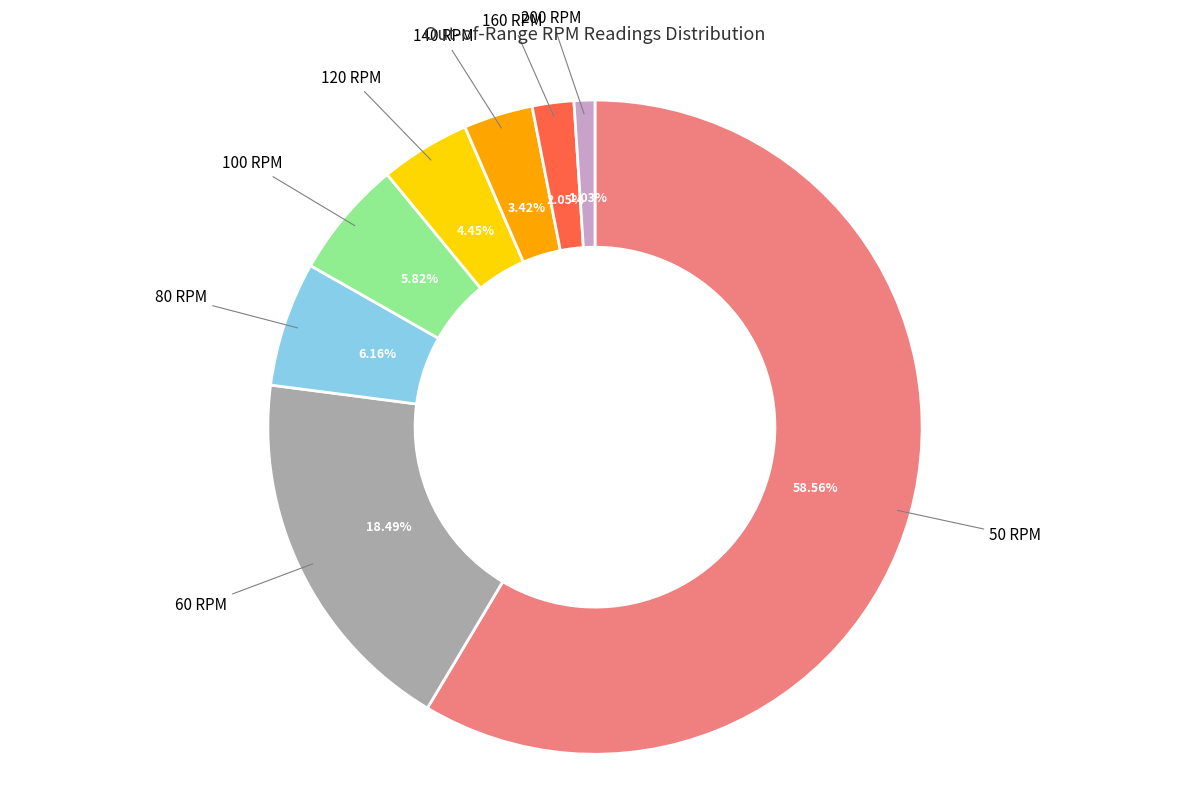

Is there a majority slice in this chart?

Yes